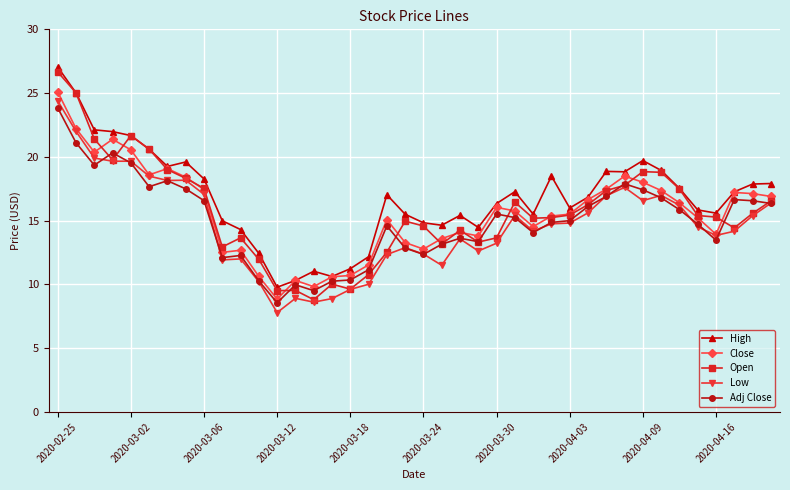

True or false: High has more than 2 interior local peaks.

True